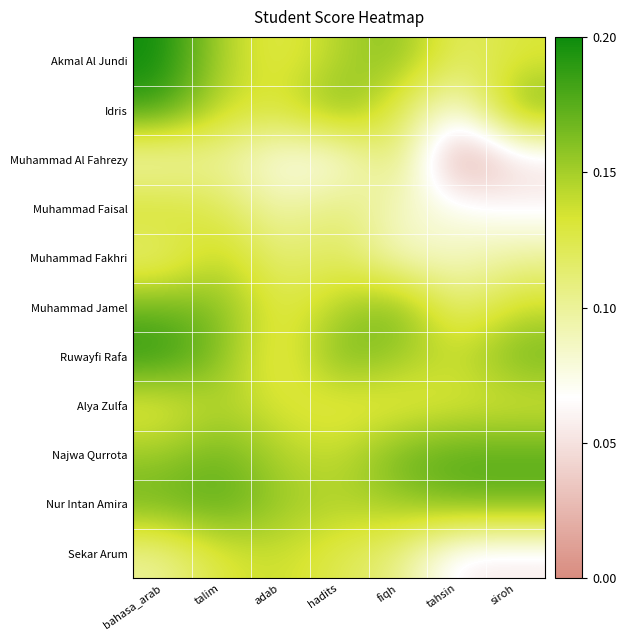

At which category is the sum across all series the highest?

bahasa_arab